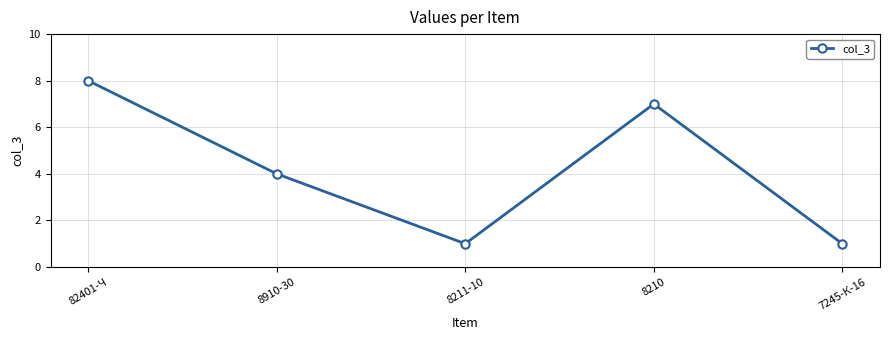

Which category has the highest value across all series?

82401-Ч